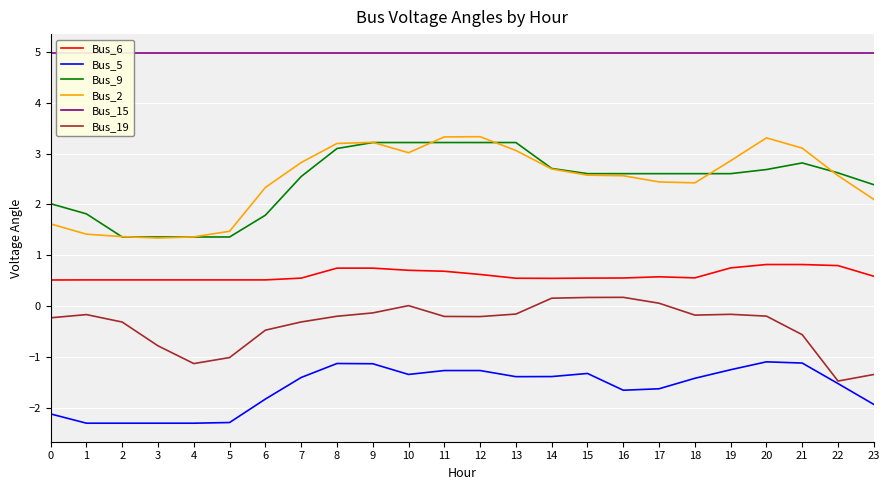

Which series has the largest range (max minus min)?

Bus_2